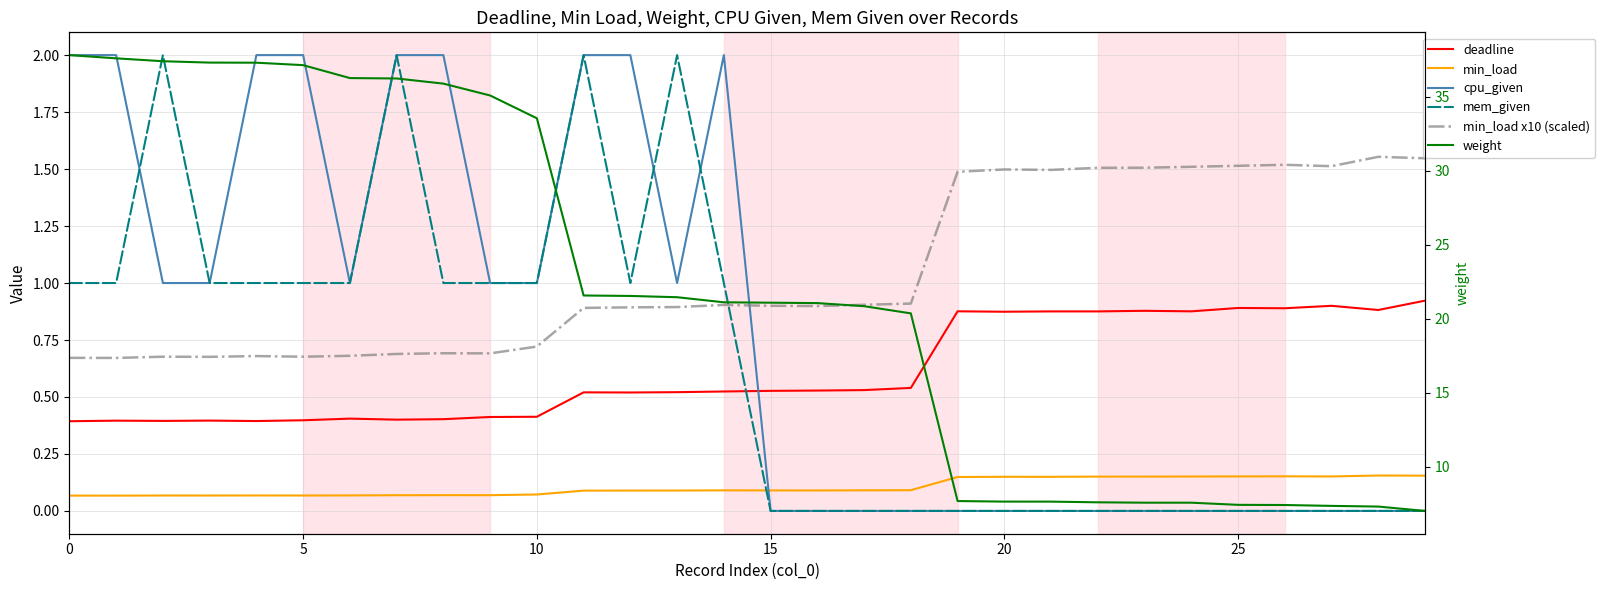

What is the average value of the mem_given series?

0.6